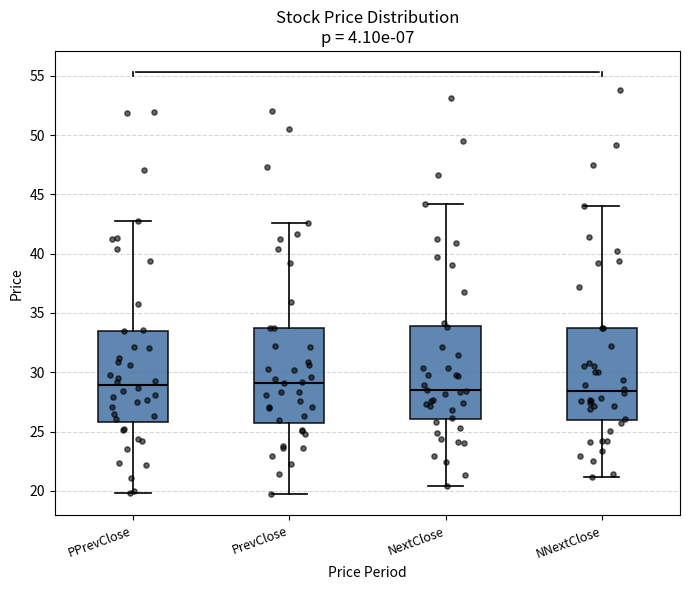

Where does the lower whisker of the box for PPrevClose end on the y-axis? The values are not printed on the chart, so give them approximately, as read against the axis.

20.0